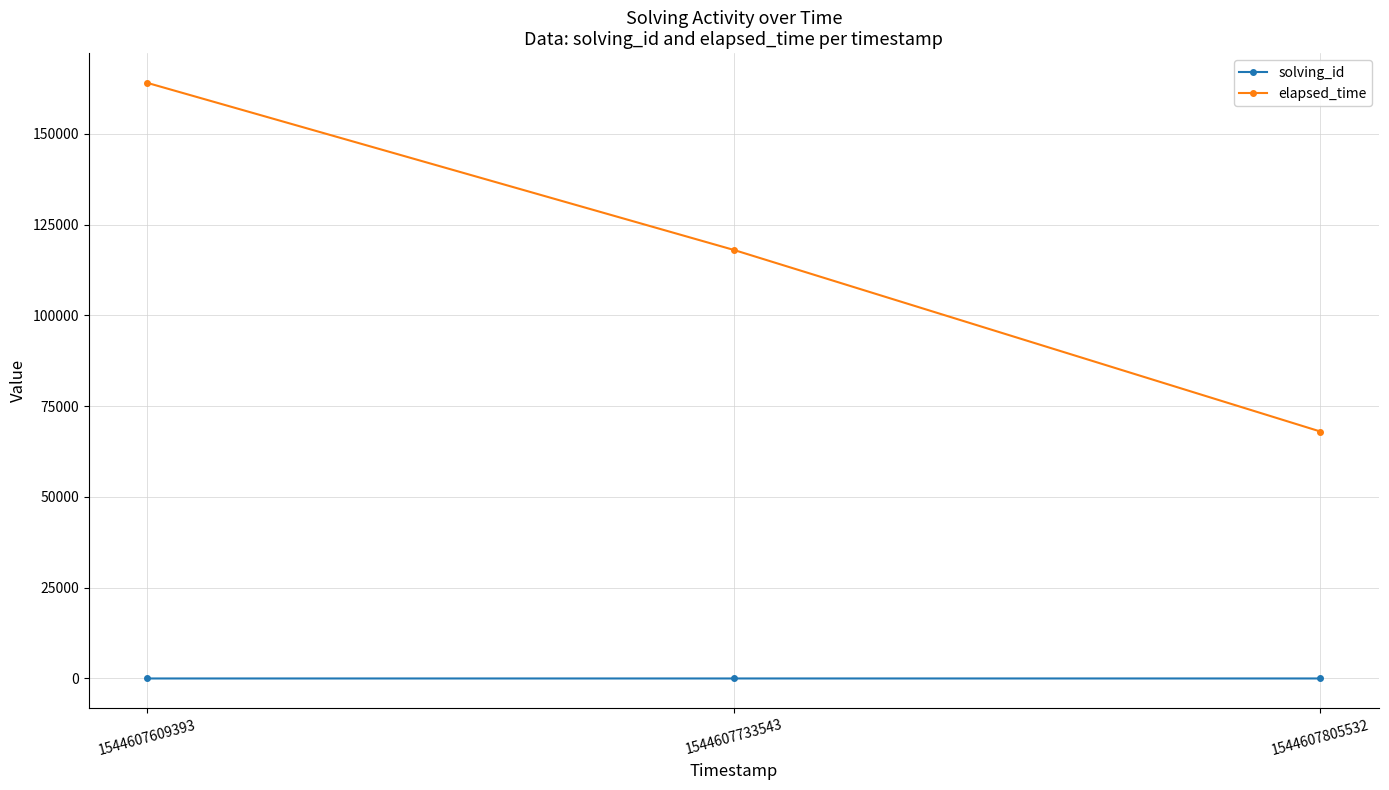

Which series changed the most between 1544607733543 and 1544607805532?

elapsed_time